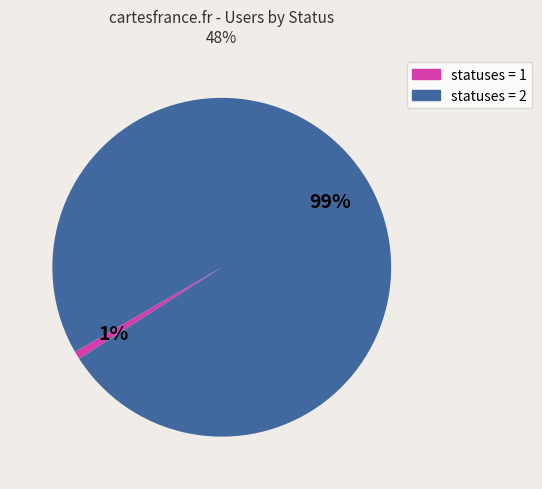

Is the sum of statuses = 2 and statuses = 1 greater than half?

Yes